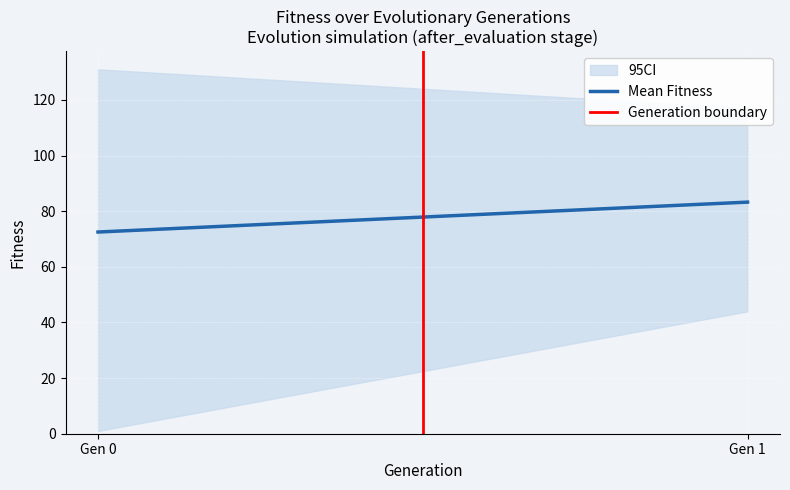

What is the sum of all Mean Fitness values?

155.8